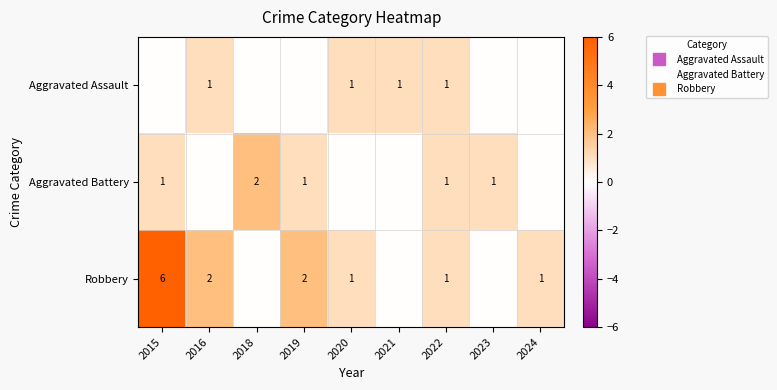

The value of Aggravated Assault at 2016 is 1. True or false?

True